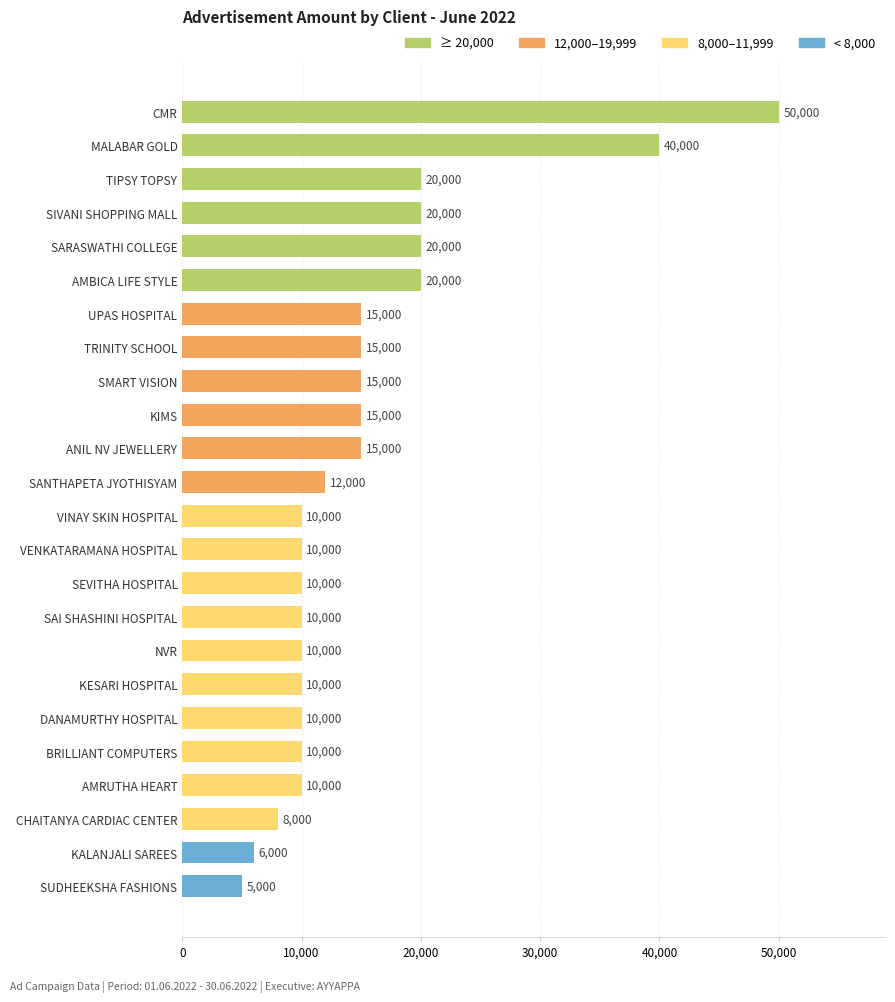

What position from the bottom is SEVITHA HOSPITAL?

10